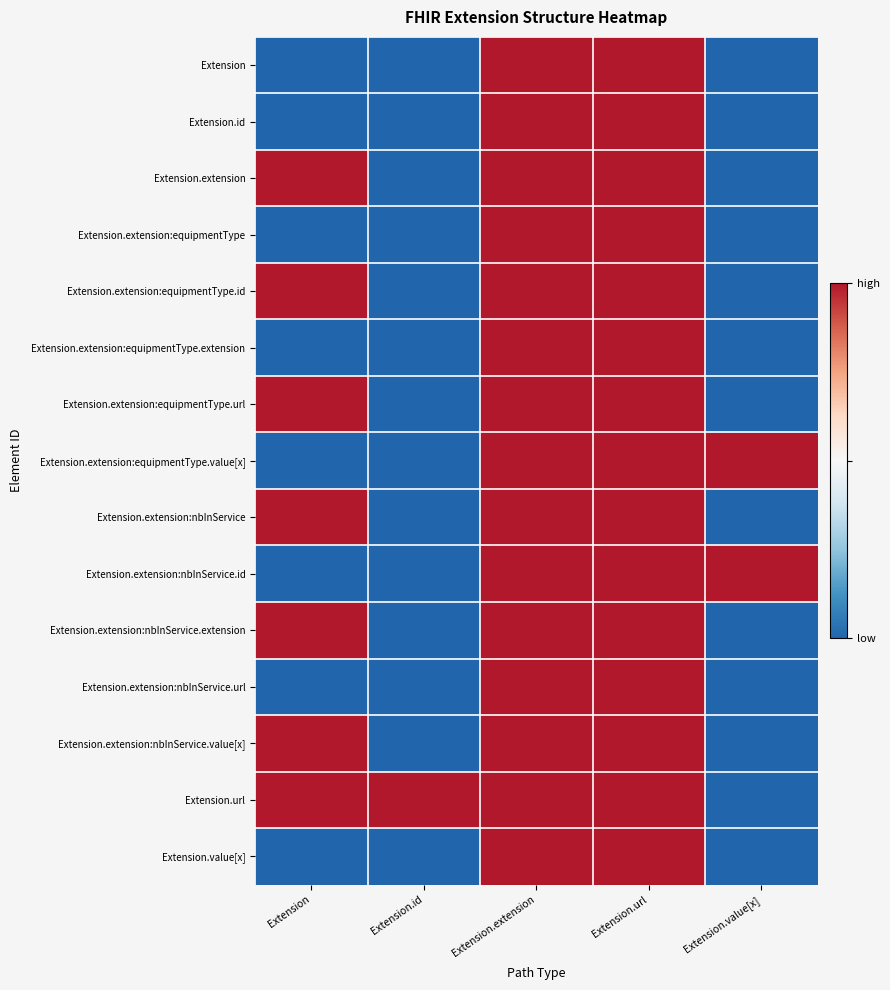

At which category is the sum across all series the highest?

Extension.extension